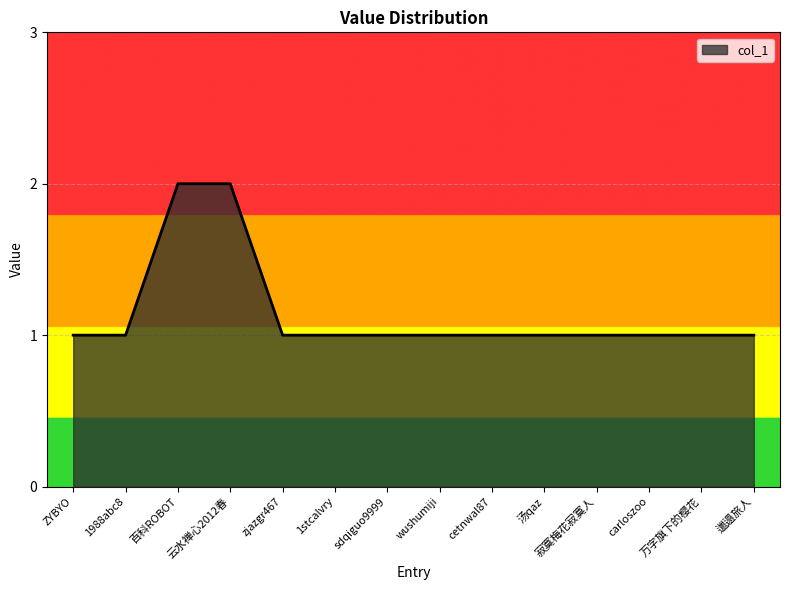

Between 1988abc8 and 云水禅心2012春, which is larger?

云水禅心2012春